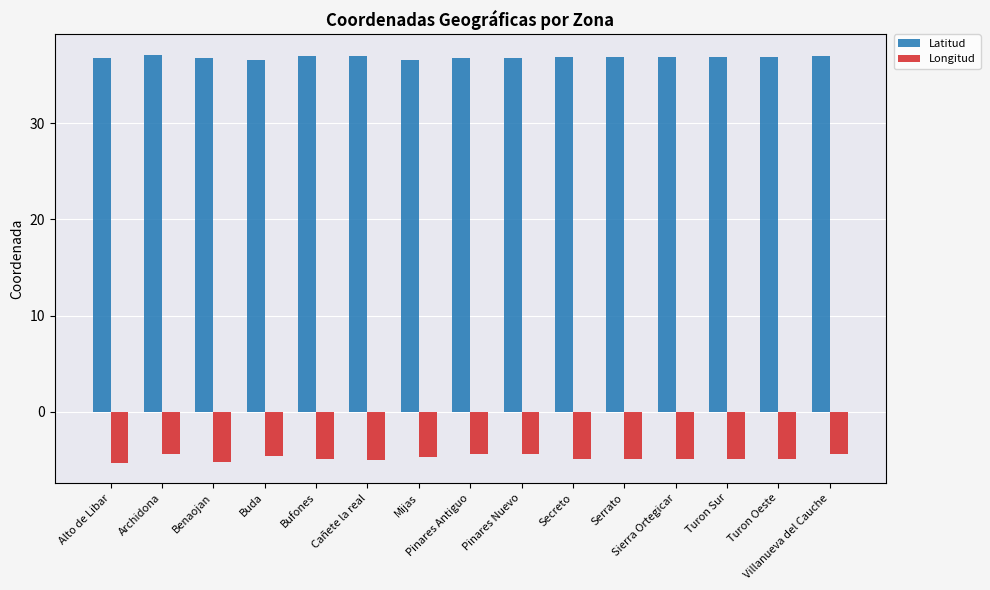

What is the greatest value displayed?

37.1